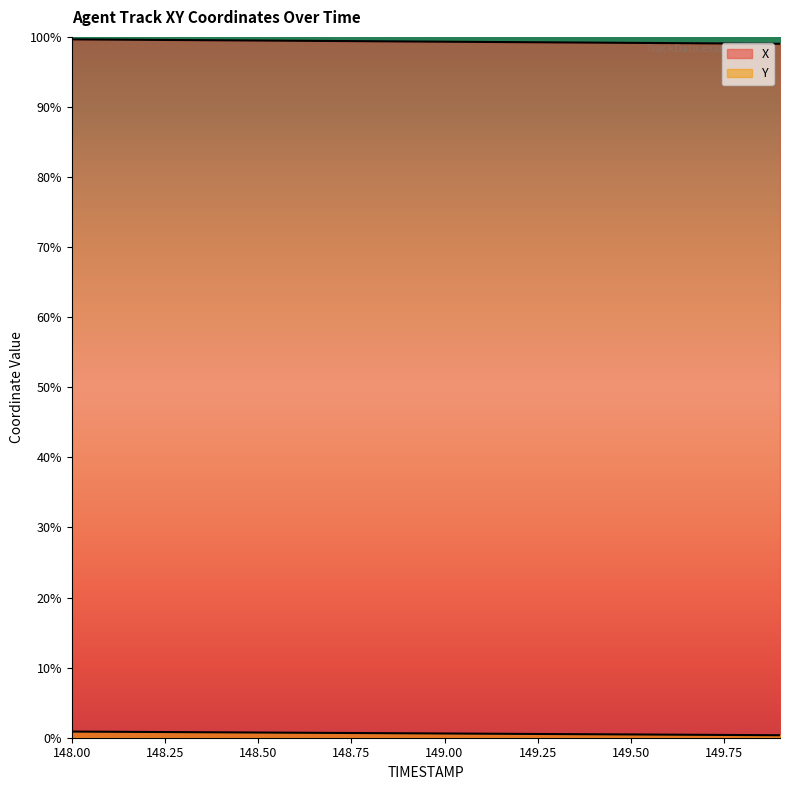

True or false: Y and X intersect in this chart.

False